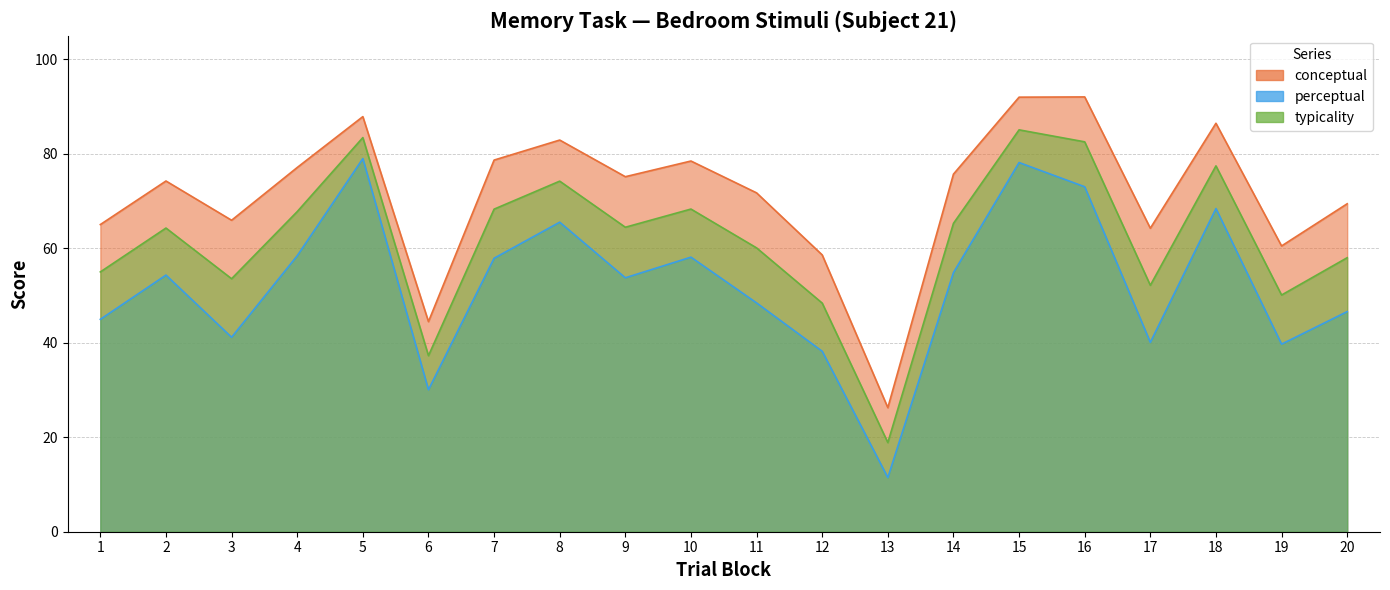

Reading left to right, what are all the values shown in this chart?

conceptual: 1=65.0	2=74.2	3=65.9	4=77.1	5=87.9	6=44.5	7=78.7	8=82.9	9=75.2	10=78.5	11=71.7	12=58.6	13=26.3	14=75.7	15=92.0	16=92.0	17=64.2	18=86.5	19=60.5	20=69.4
perceptual: 1=45.0	2=54.3	3=41.2	4=58.4	5=79.0	6=30.1	7=57.9	8=65.5	9=53.8	10=58.1	11=48.4	12=38.2	13=11.5	14=54.9	15=78.2	16=73.0	17=40.1	18=68.4	19=39.7	20=46.6
typicality: 1=55.0	2=64.3	3=53.6	4=67.8	5=83.4	6=37.3	7=68.3	8=74.2	9=64.5	10=68.3	11=60.1	12=48.4	13=18.9	14=65.3	15=85.1	16=82.5	17=52.2	18=77.5	19=50.1	20=58.0